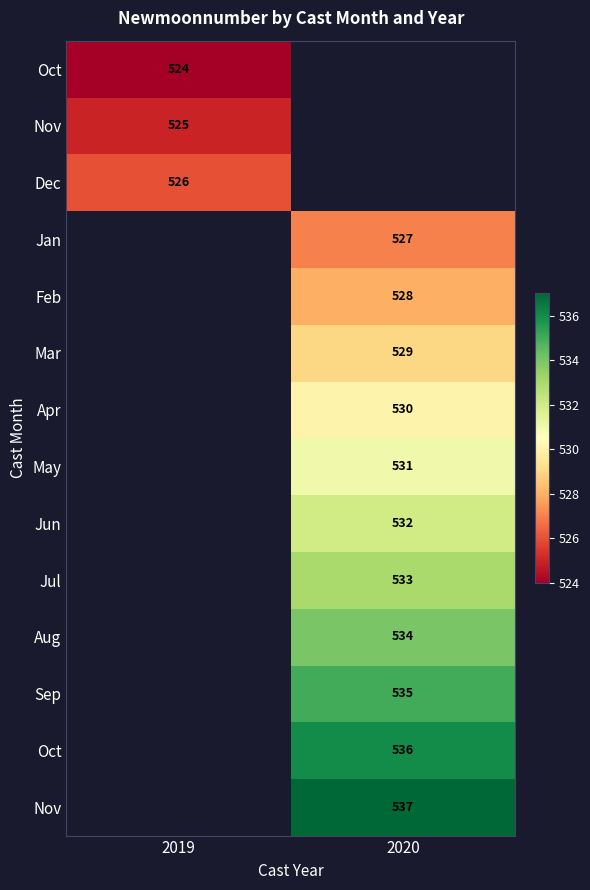

At how many categories does at least one series exceed 536?

1